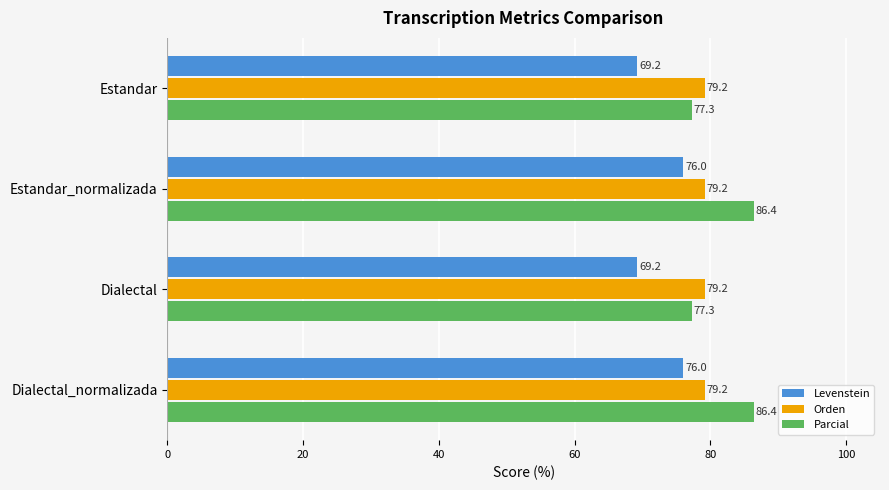

Which series has the largest total across all categories?

Parcial